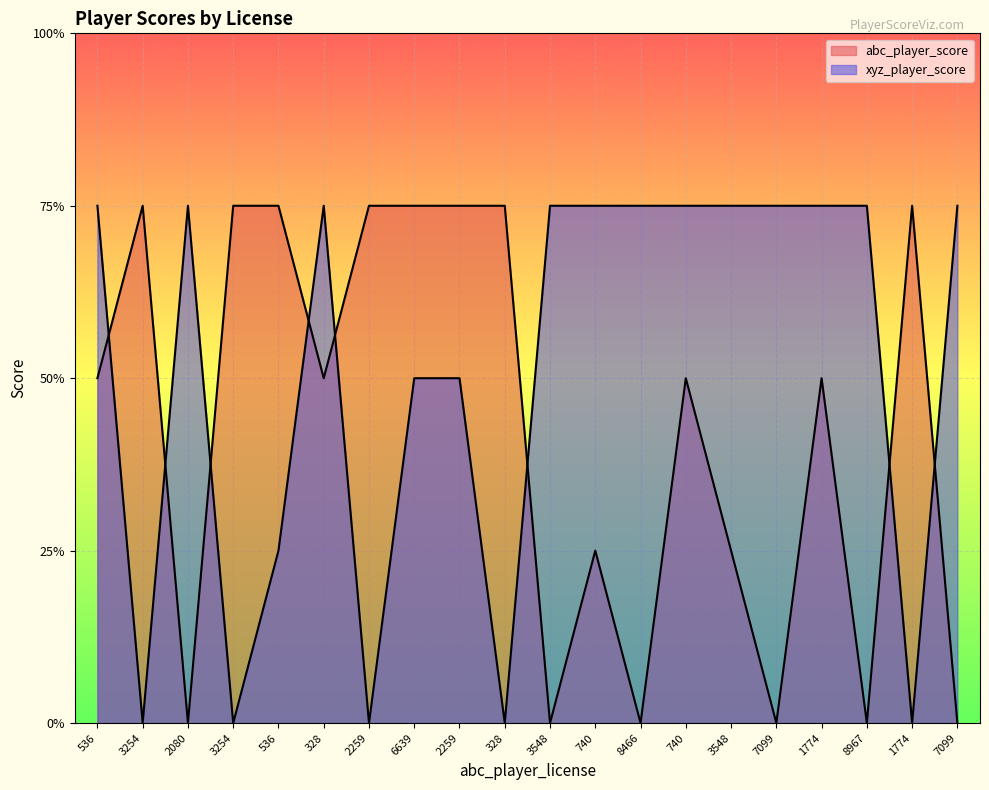

At which category does the chart reach its peak across all series?

3254